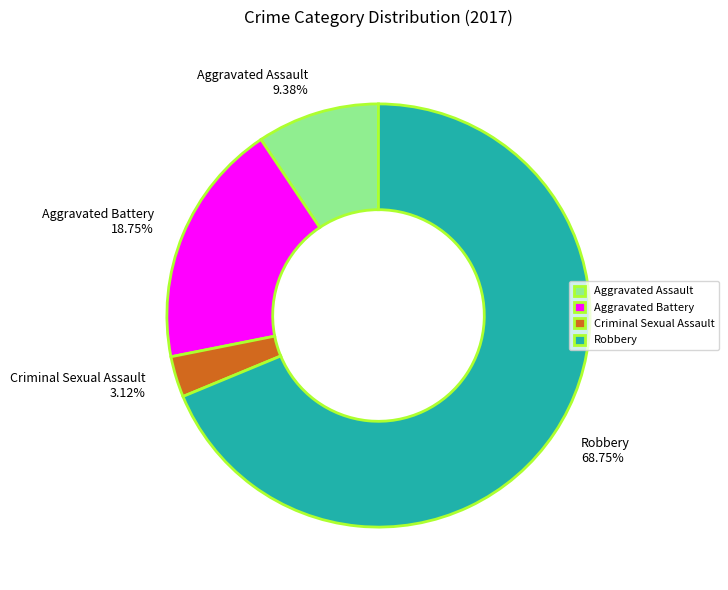

Between Robbery and Aggravated Assault, which is larger?

Robbery